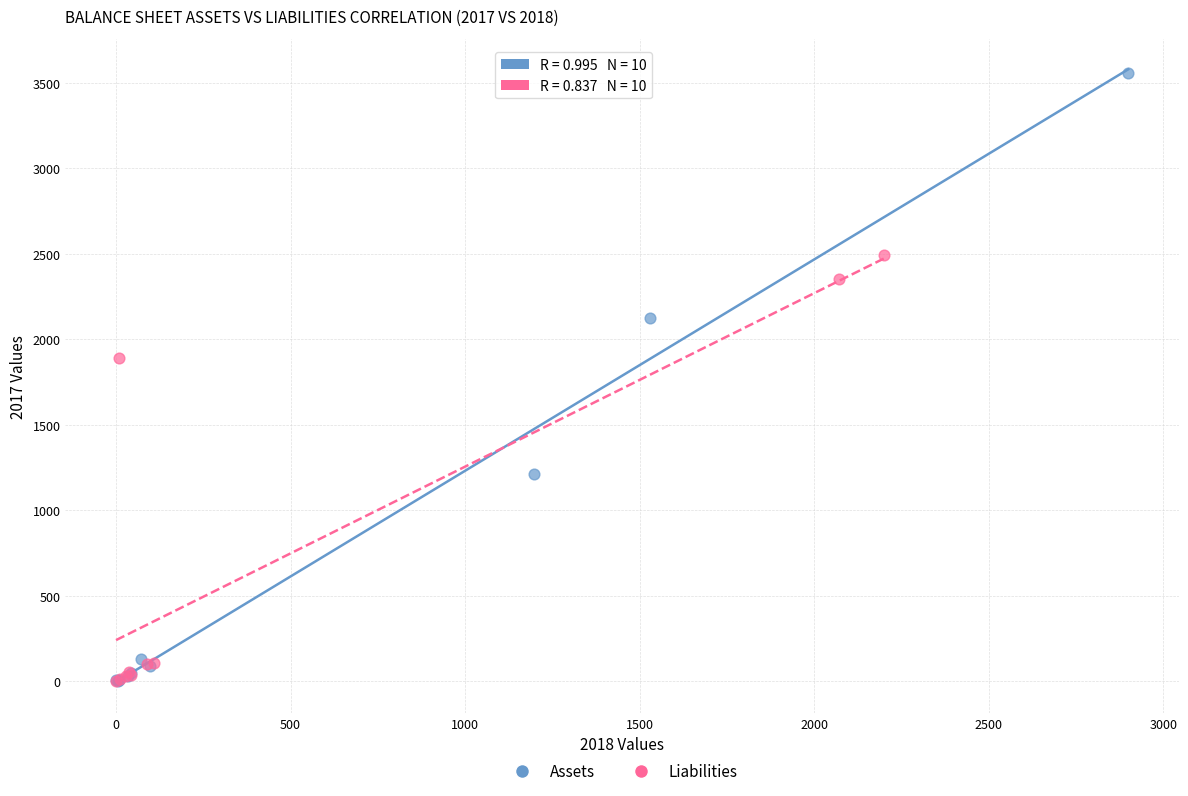

Which series contains the highest Y value?

Assets